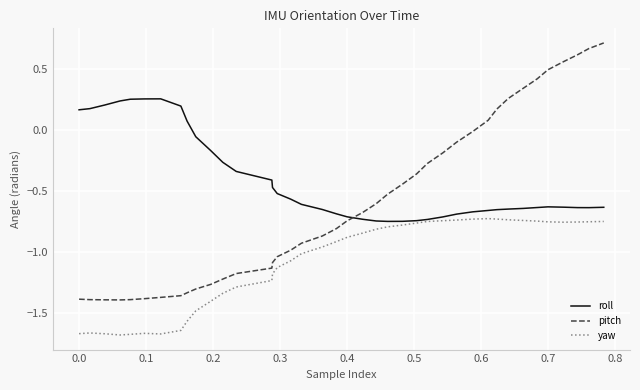

What are all the series names shown in the legend?

roll, pitch, yaw